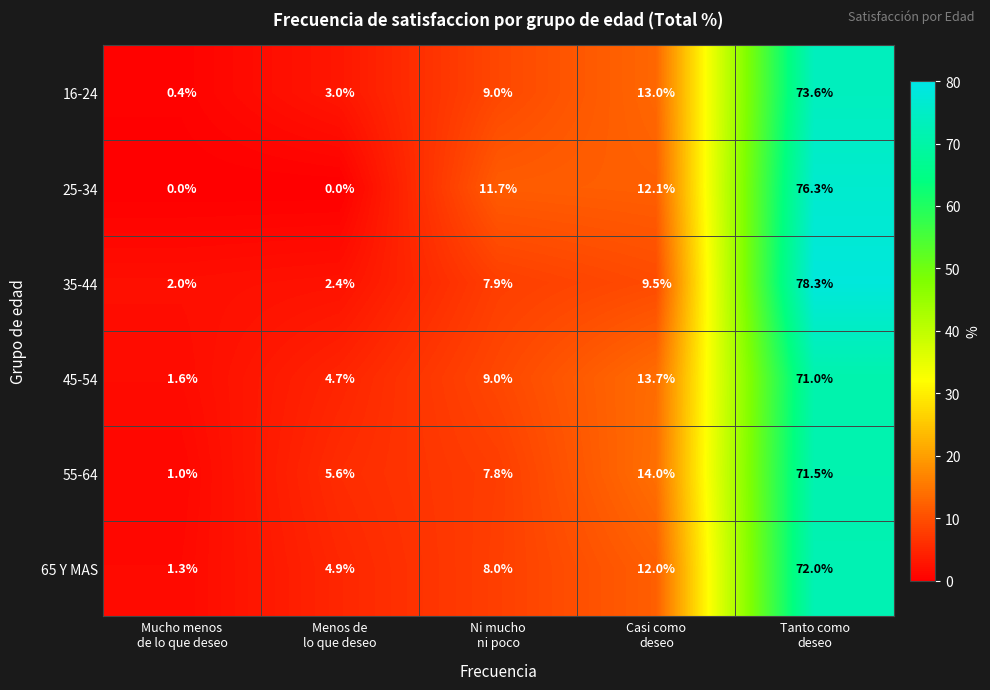

Count the number of data series in this chart.

6